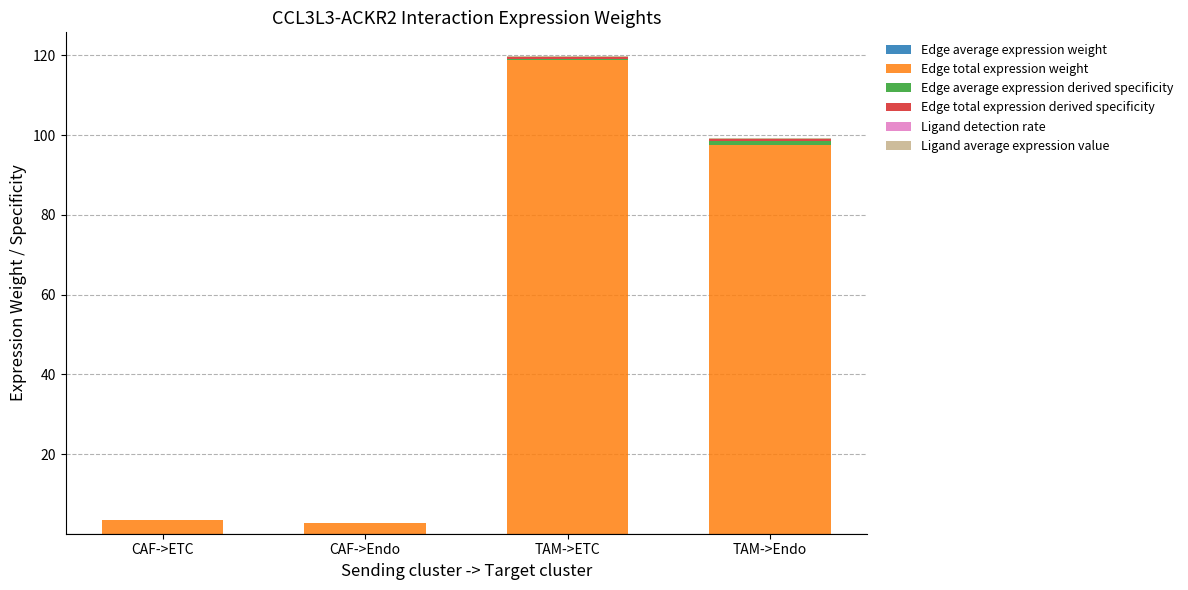

Does the chart contain stacked bars?

Yes